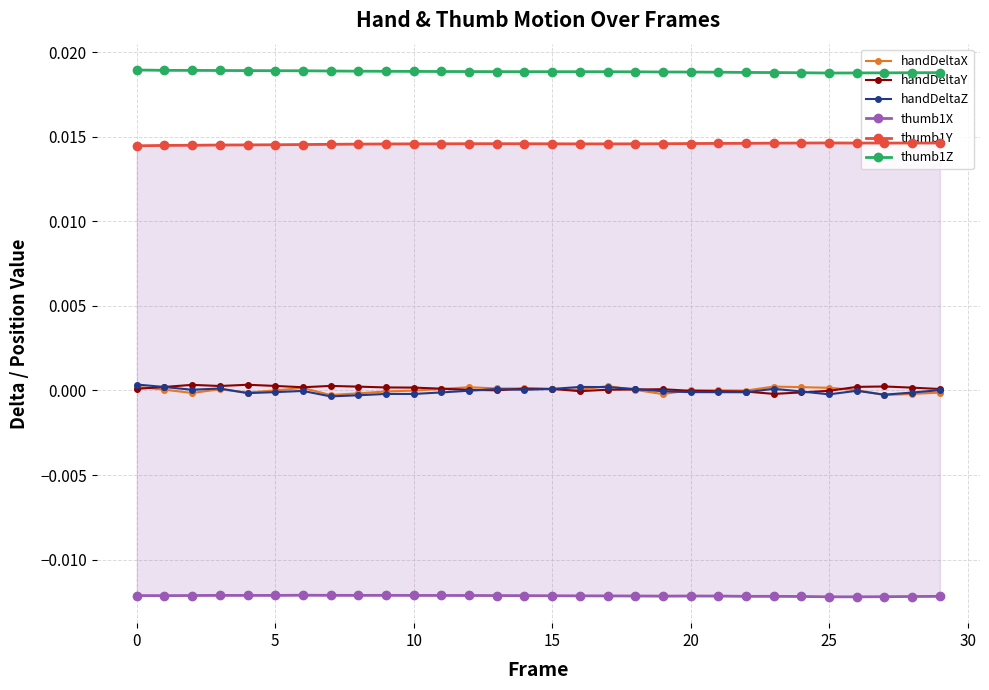

What are all the series names shown in the legend?

handDeltaX, handDeltaY, handDeltaZ, thumb1X, thumb1Y, thumb1Z